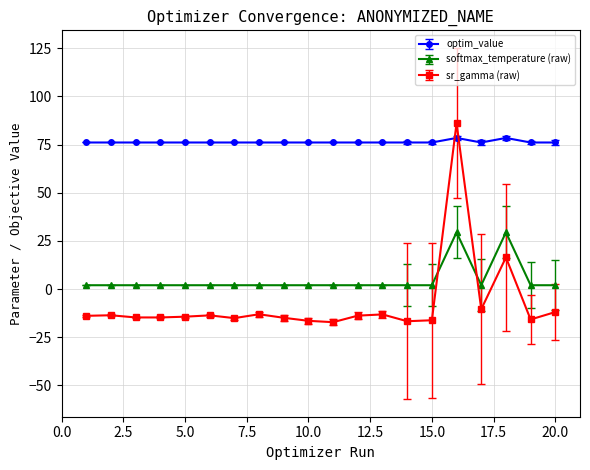

True or false: optim_value and sr_gamma (raw) cross at least once.

True